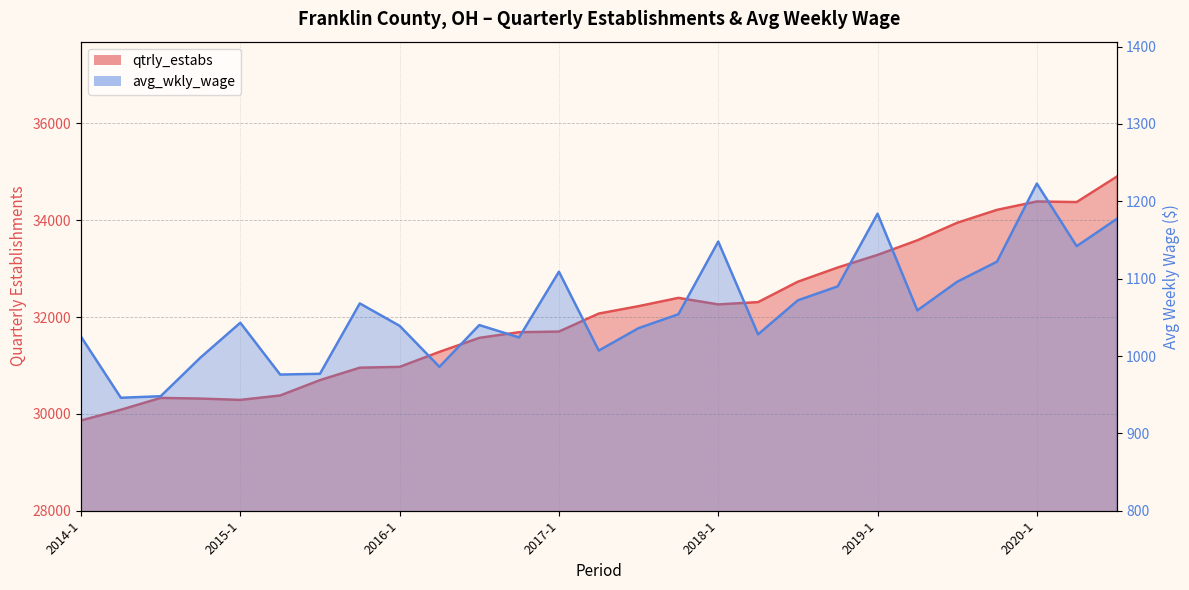

Reading left to right, list all the values displayed in this chart.

qtrly_estabs: 29863	30084	30329	30315	30288	30379	30696	30953	30970	31280	31569	31686	31699	32071	32224	32395	32260	32307	32729	33022	33282	33584	33946	34213	34386	34374	34895
avg_wkly_wage: 1025	946	948	998	1043	976	977	1068	1039	986	1040	1024	1109	1007	1036	1054	1148	1028	1072	1090	1184	1059	1096	1122	1223	1142	1177